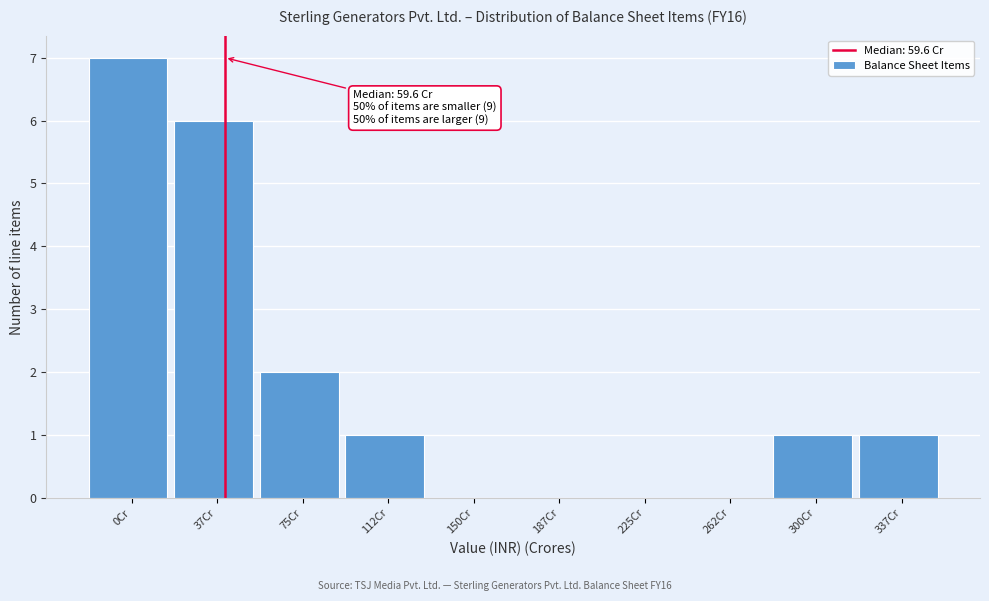

Reading left to right, what are all the values shown in this chart?

0Cr=7	37Cr=6	75Cr=2	112Cr=1	150Cr=0	187Cr=0	225Cr=0	262Cr=0	300Cr=1	337Cr=1